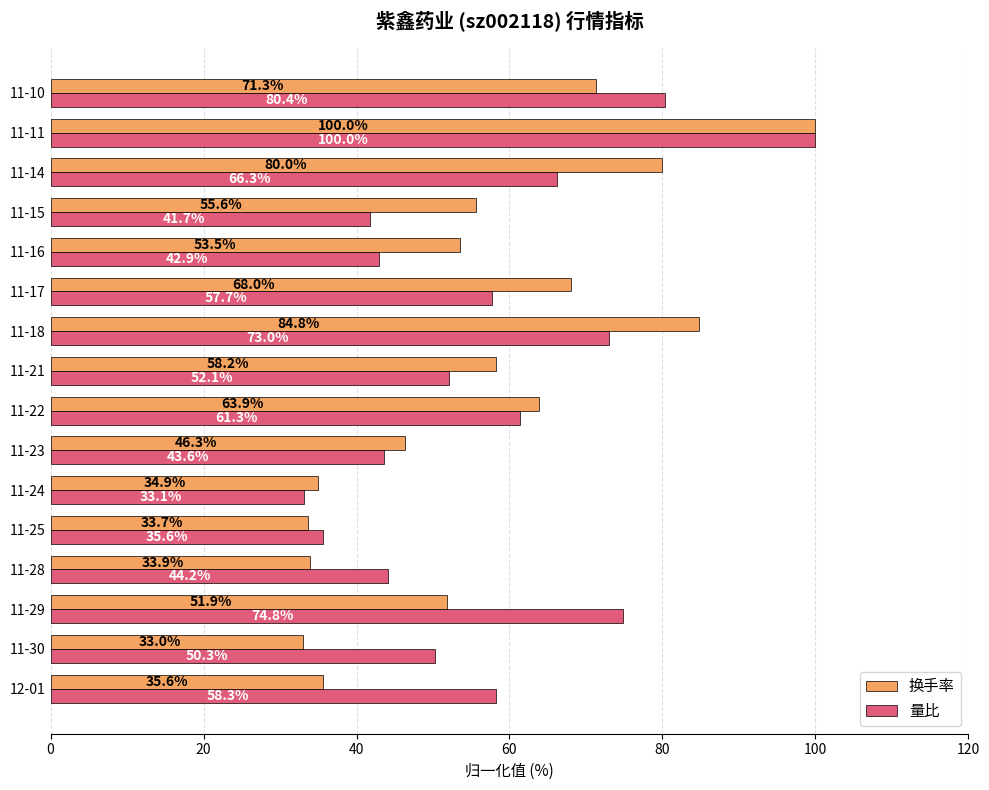

Is it true that 换手率 equals 54.0 at 11-25?

False